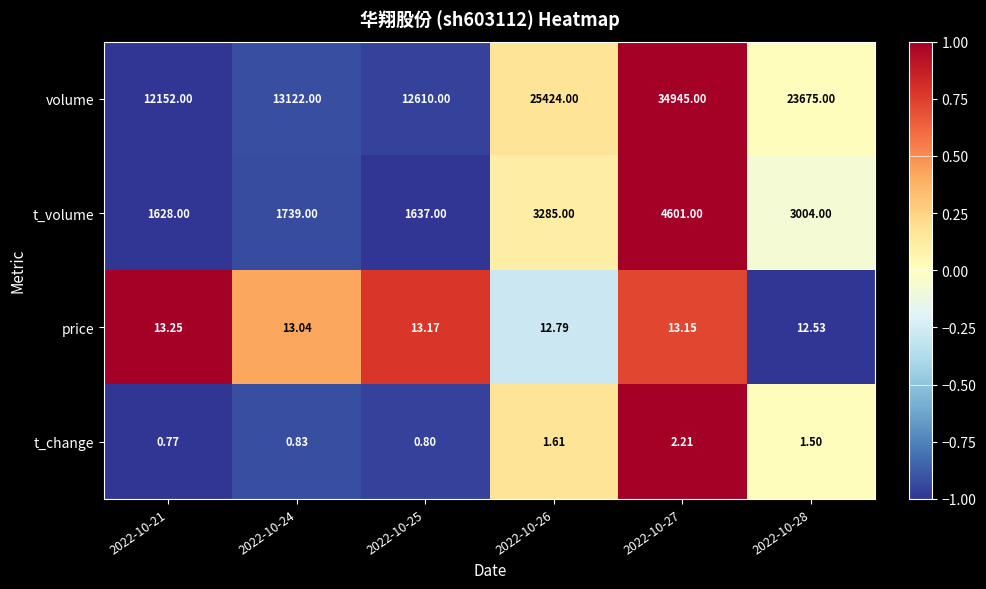

What is the difference between the highest and lowest values at 2022-10-24?

13121.2